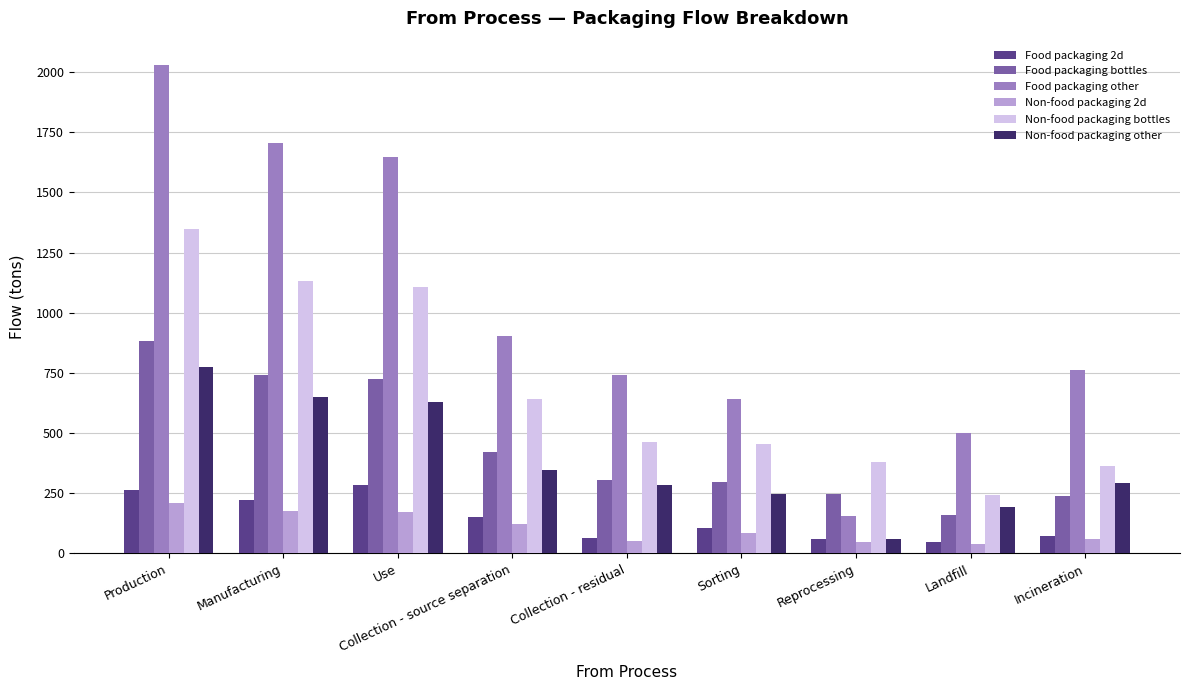

What is the spread (max minus min) of values at Production?

1819.1